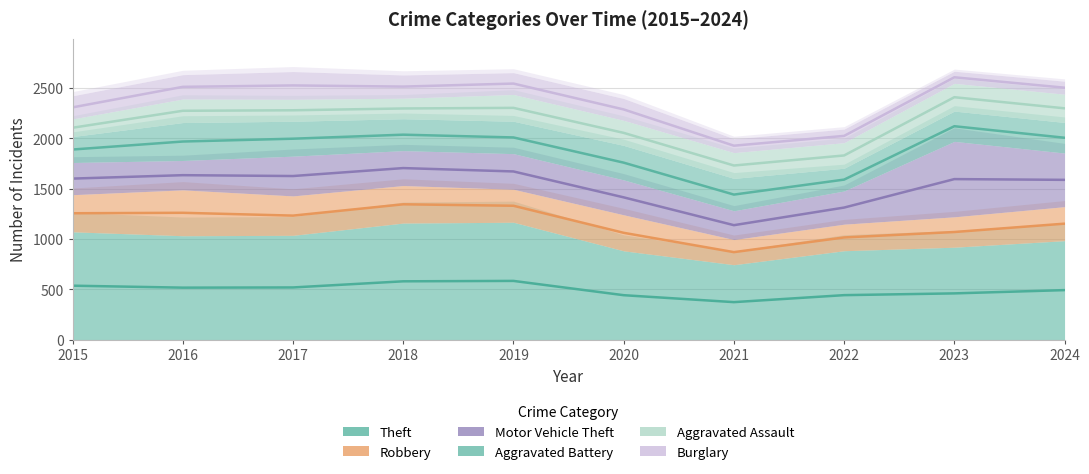

Reading left to right, what are all the values shown in this chart?

Theft: 535.5	516.0	518.0	579.0	583.0	441.0	372.0	441.5	459.0	491.5
Robbery: 1255.5	1260.0	1232.0	1344.5	1330.0	1061.0	869.0	1015.0	1069.0	1152.0
Motor Vehicle Theft: 1600.0	1634.0	1625.5	1704.5	1671.0	1413.5	1137.0	1312.0	1595.0	1587.5
Aggravated Battery: 1889.0	1968.5	1996.5	2036.5	2009.0	1758.5	1441.0	1590.0	2120.5	2006.0
Aggravated Assault: 2105.5	2274.0	2279.0	2297.0	2303.0	2054.5	1730.0	1830.0	2409.0	2298.5
Burglary: 2308.0	2512.0	2526.0	2514.5	2544.5	2287.5	1927.0	2024.5	2607.0	2503.5